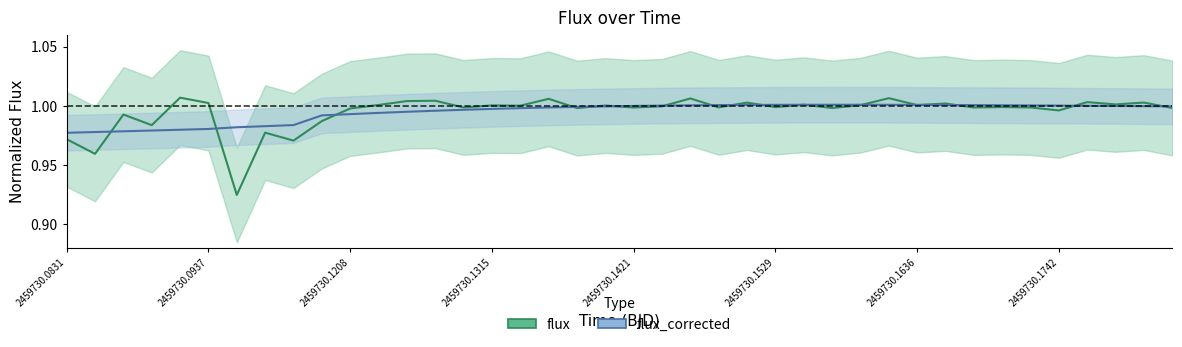

The value of flux_corrected at 18 is 0.4. True or false?

False